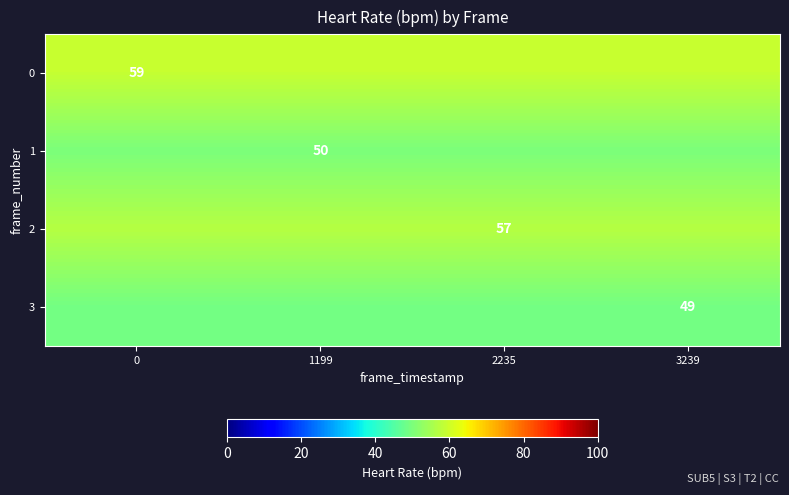

Is it true that row_3 equals 34 at 1199?

False